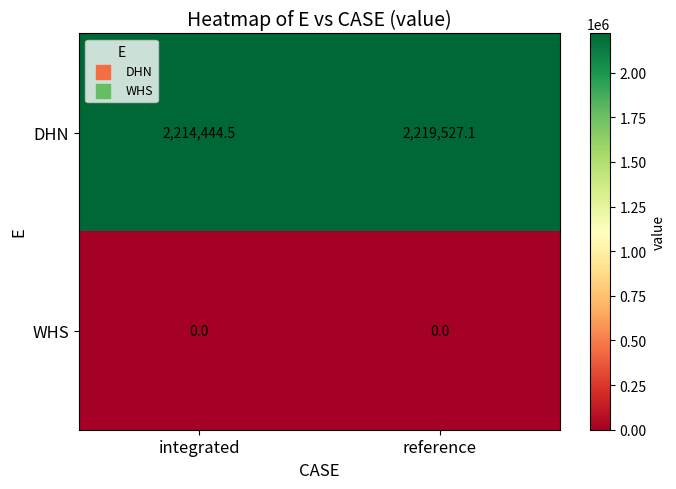

At integrated, list the series in order from largest to smallest.

DHN, WHS